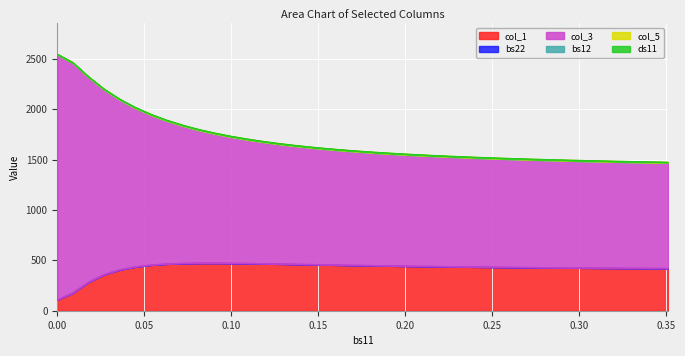

Is it true that col_1 equals 472.8 at 10?

True